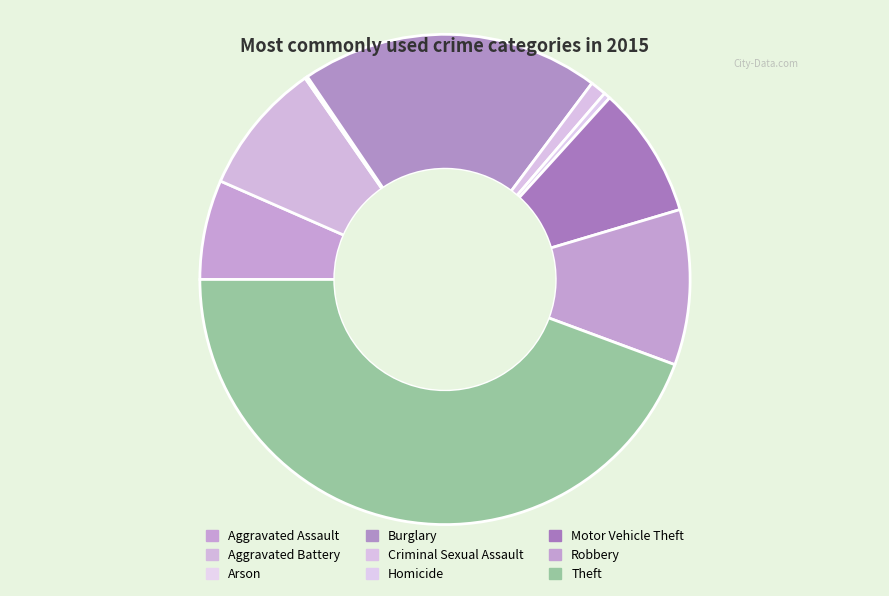

What percentage do Burglary and Homicide together represent?

20.2%